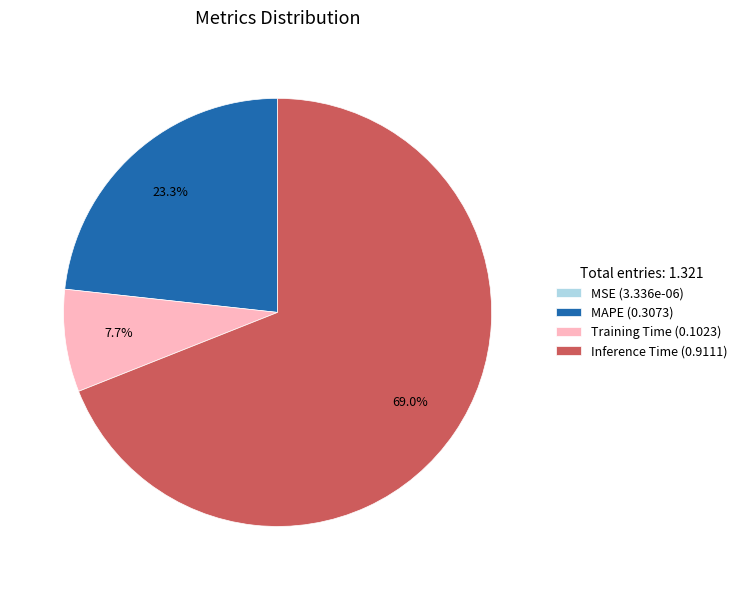

What percentage is NOT represented by MAPE (0.3073)?

76.7%